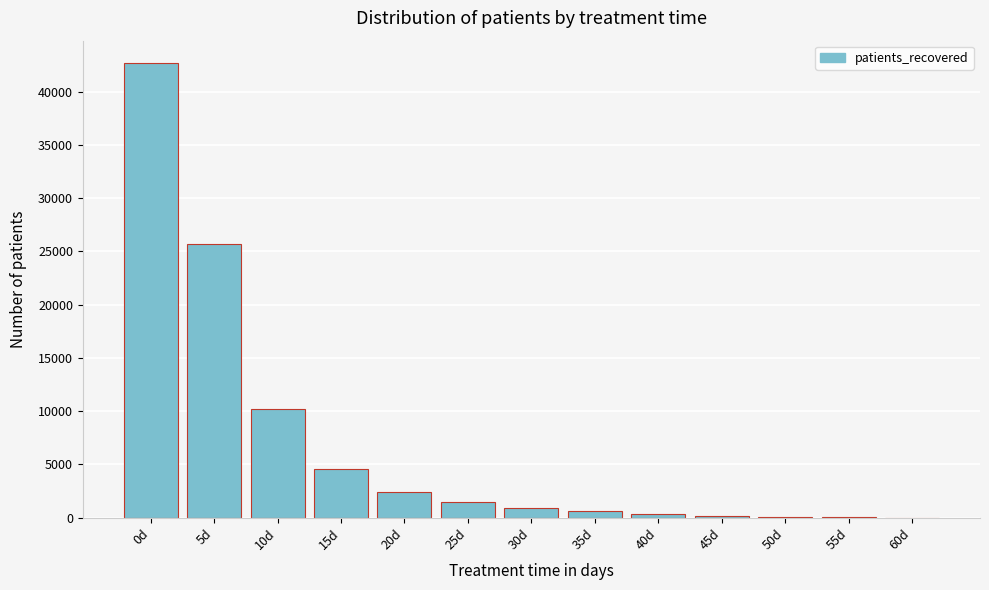

Which label corresponds to the largest value in the chart?

0d